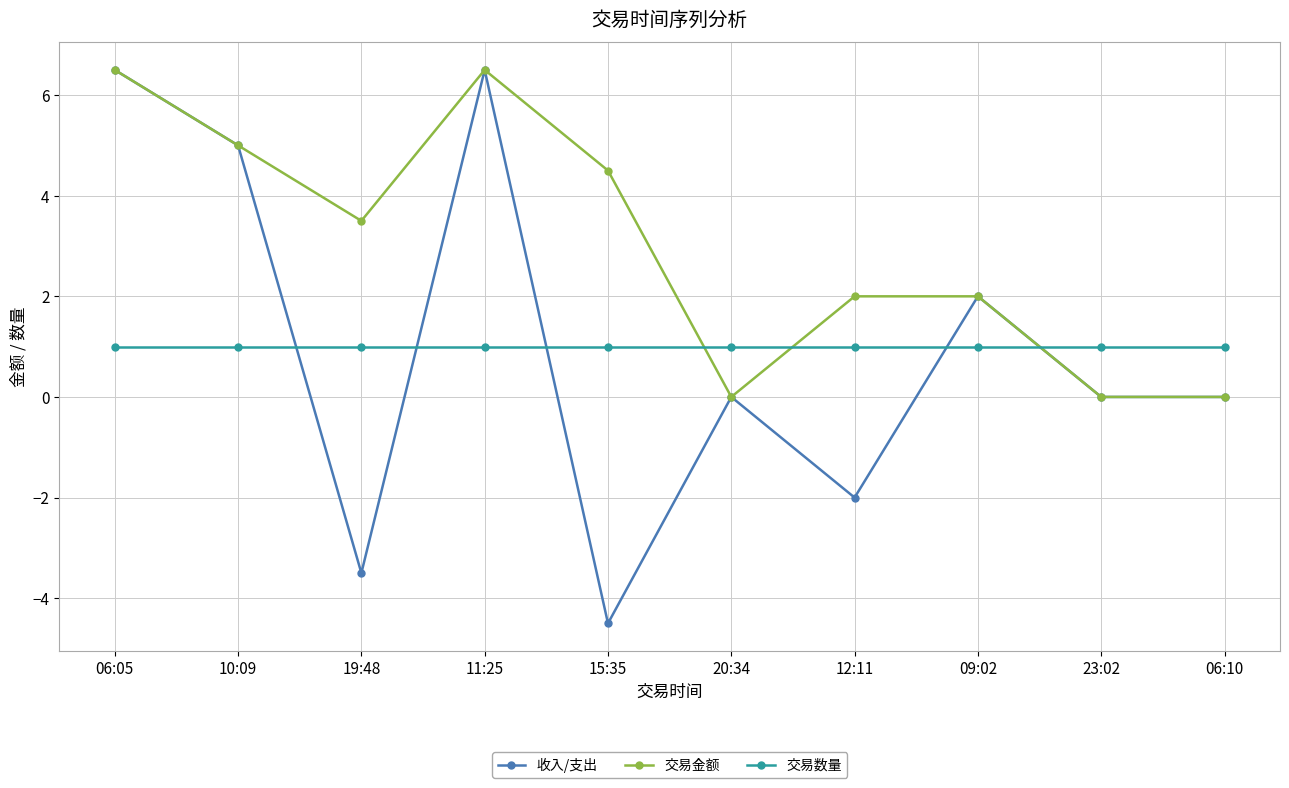

How many interior local peaks does the 收入/支出 series have?

3